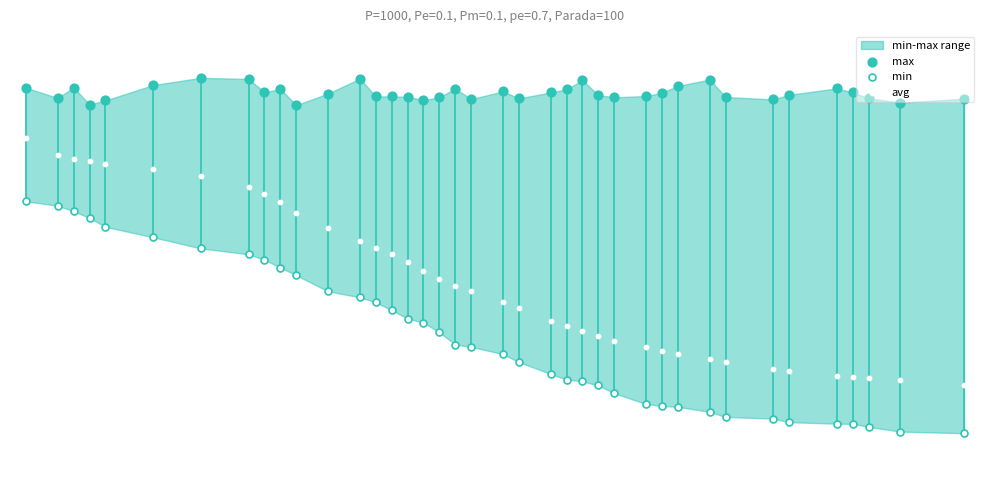

Which series reaches the maximum Y coordinate?

max